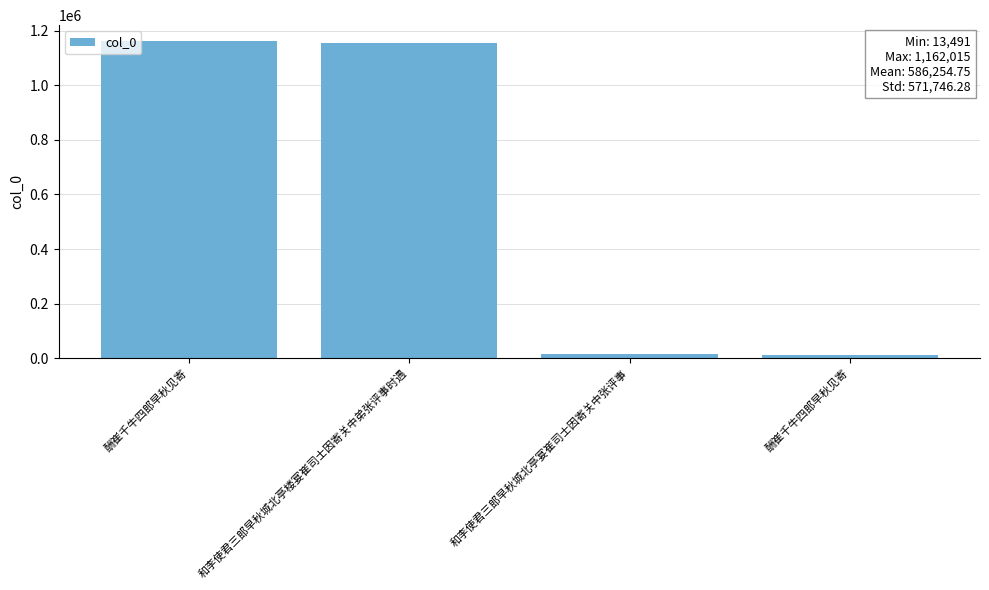

Where is the data nearest to the value 587753?

和李使君三郎早秋城北亭楼宴崔司士因寄关中弟张评事时遇